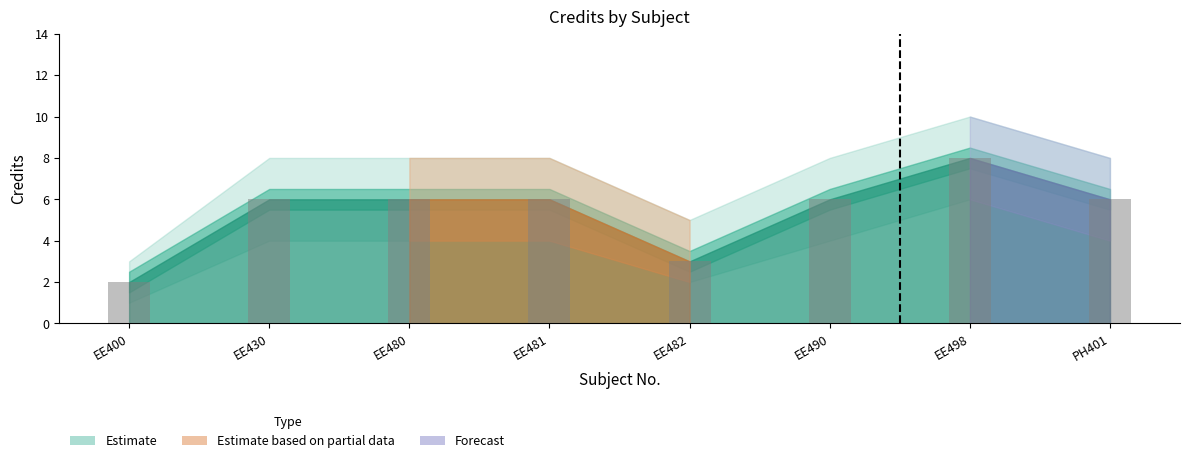

Which label corresponds to the largest value in the chart?

EE498